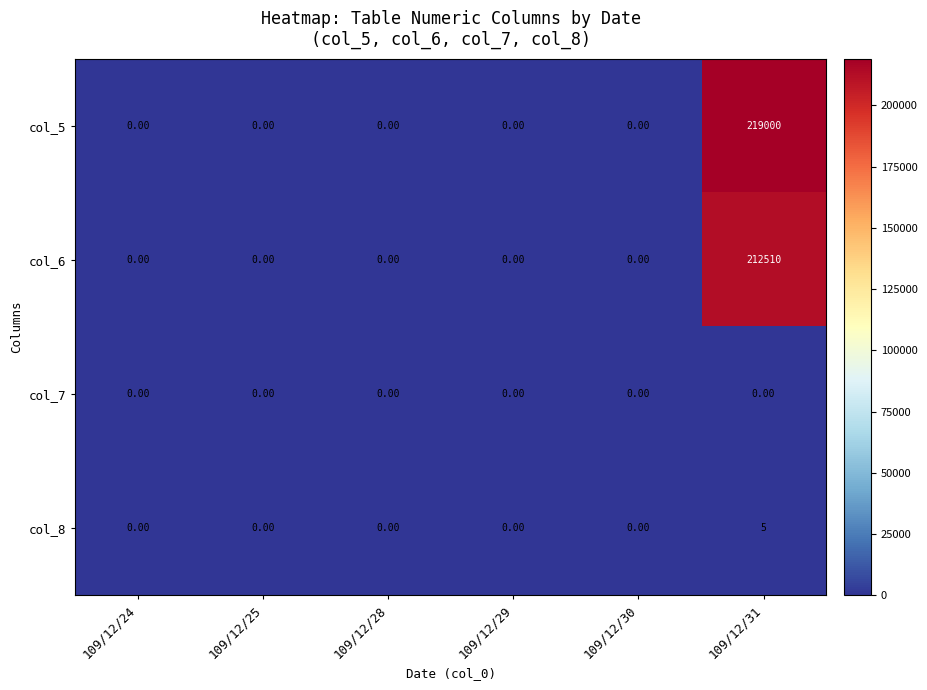

Rank the series by their maximum value, from highest to lowest.

col_5, col_6, col_8, col_7